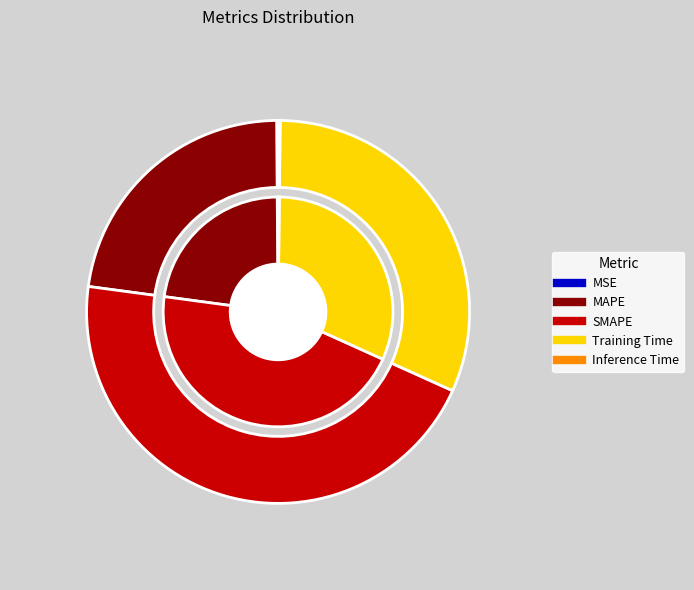

Does SMAPE represent more than half of the total?

No